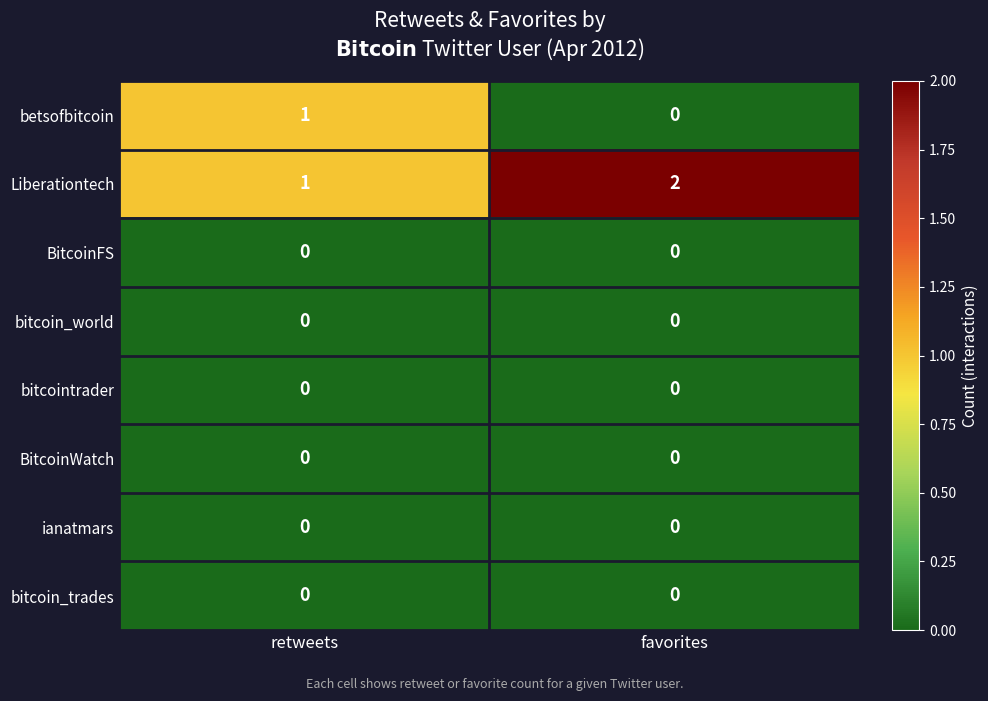

Reading right to left, transcribe all the data shown in this chart.

betsofbitcoin: 0	1
Liberationtech: 2	1
BitcoinFS: 0	0
bitcoin_world: 0	0
bitcointrader: 0	0
BitcoinWatch: 0	0
ianatmars: 0	0
bitcoin_trades: 0	0